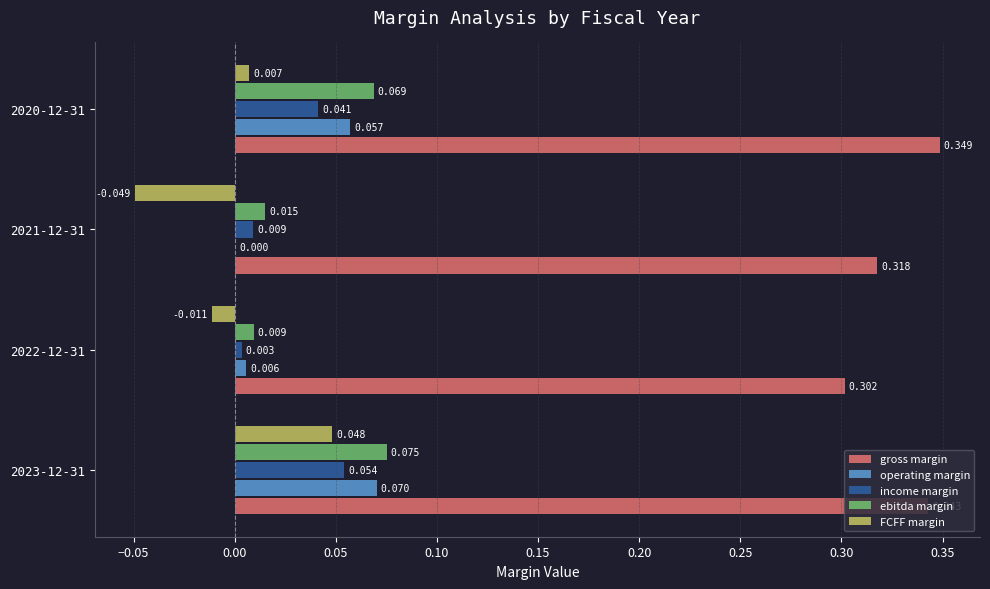

Is the value of operating margin at 2022-12-31 greater than the value of gross margin at 2023-12-31?

No